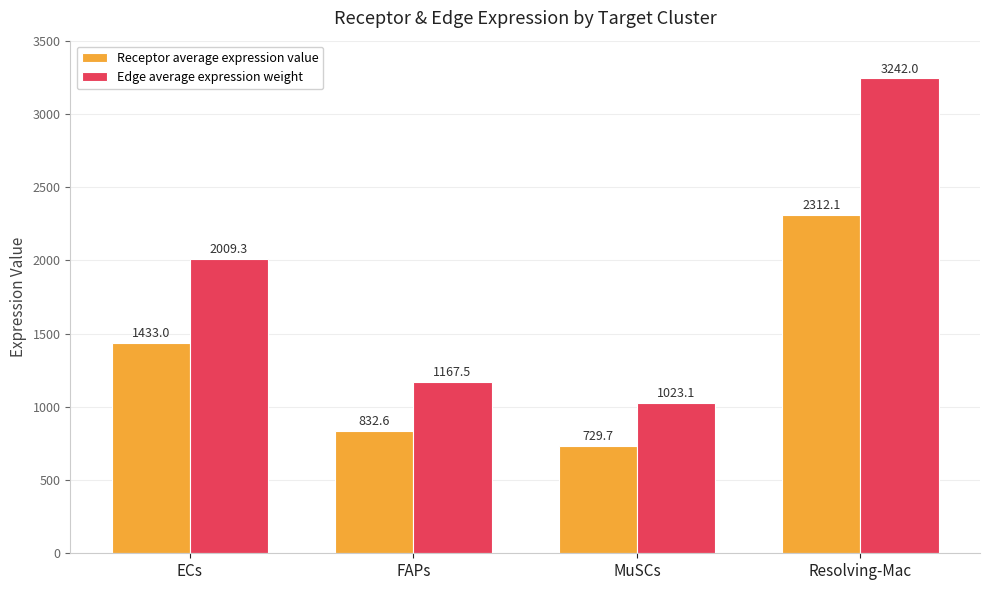

What is the minimum value for Receptor average expression value?

729.7